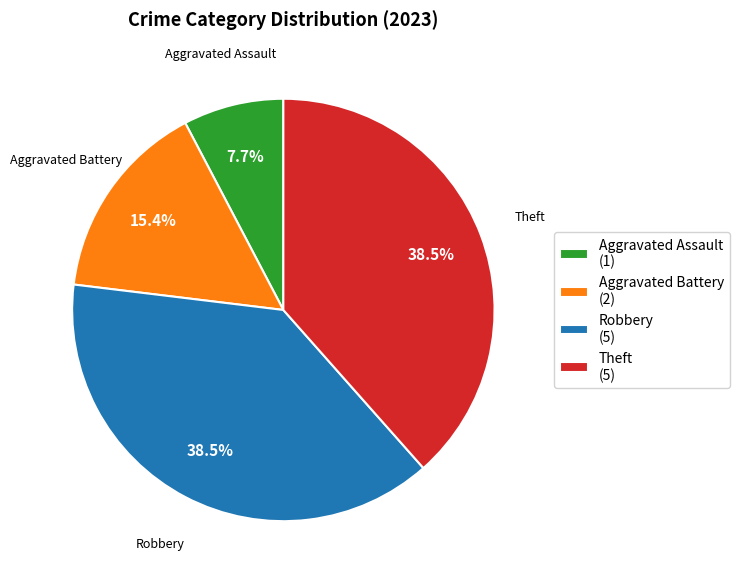

True or false: Robbery accounts for 50% of the total.

False